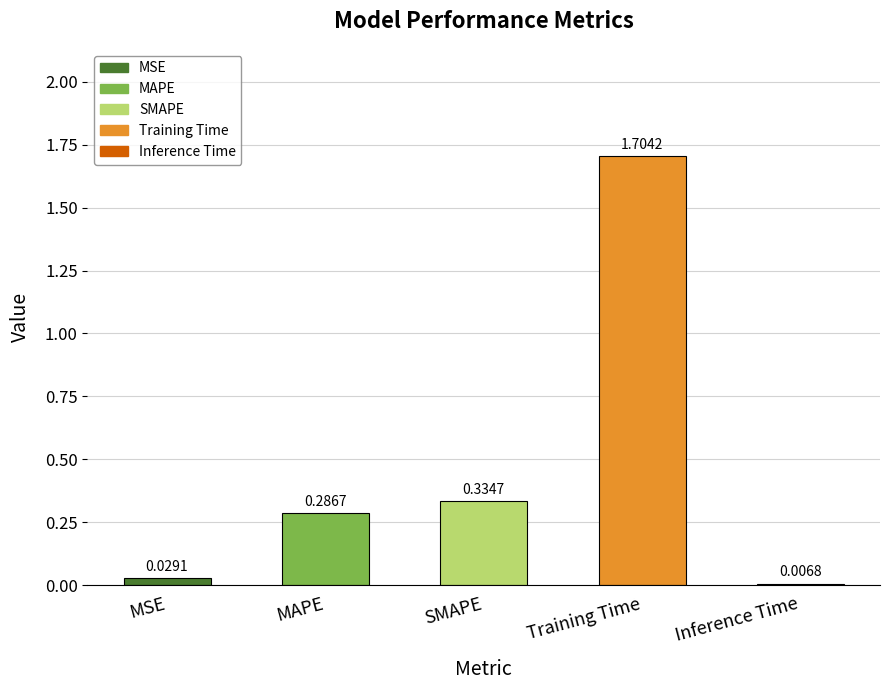

Between Inference Time and MSE, which is larger?

MSE